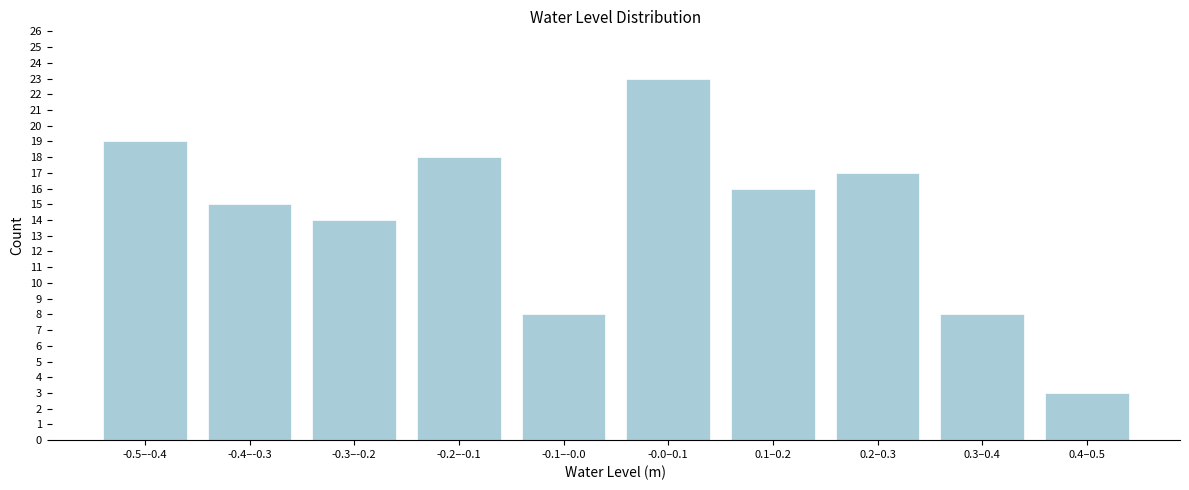

Reading left to right, extract all data points from this chart.

-0.5–-0.4=19	-0.4–-0.3=15	-0.3–-0.2=14	-0.2–-0.1=18	-0.1–-0.0=8	-0.0–0.1=23	0.1–0.2=16	0.2–0.3=17	0.3–0.4=8	0.4–0.5=3